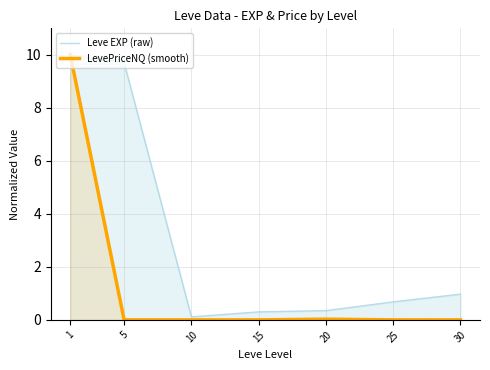

What is the total value across all series at 5?

9.7